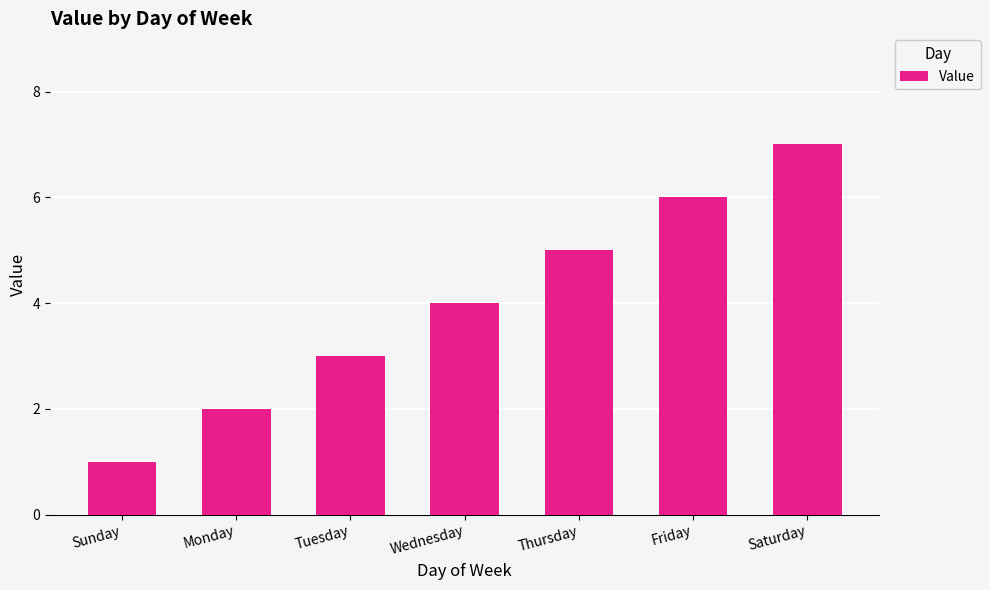

What is the change in value from Monday to Saturday?

+5